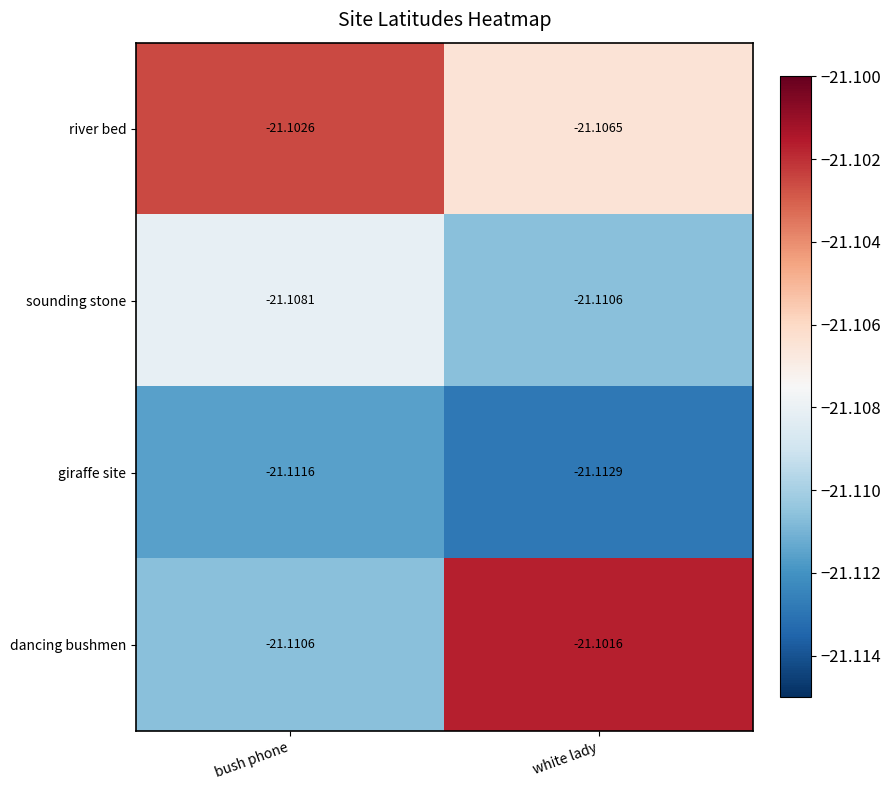

Which category has the lowest value in the dancing bushmen series?

bush phone